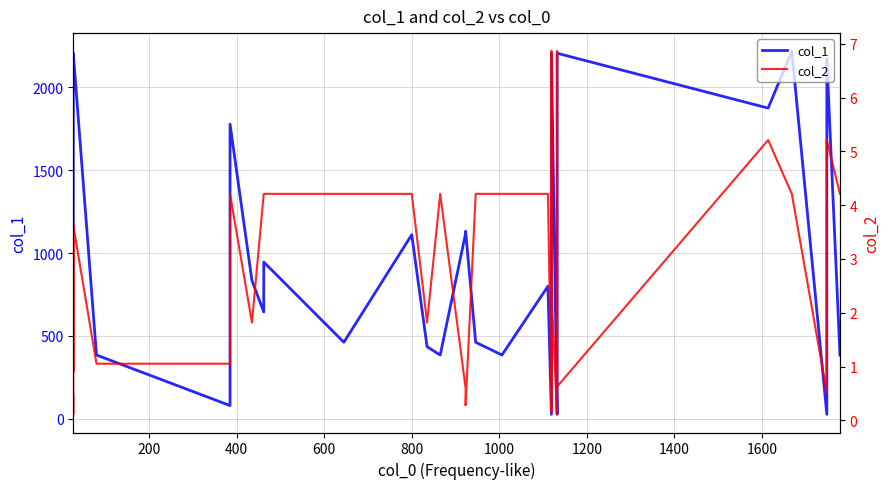

What are all the series names shown in the legend?

col_1, col_2